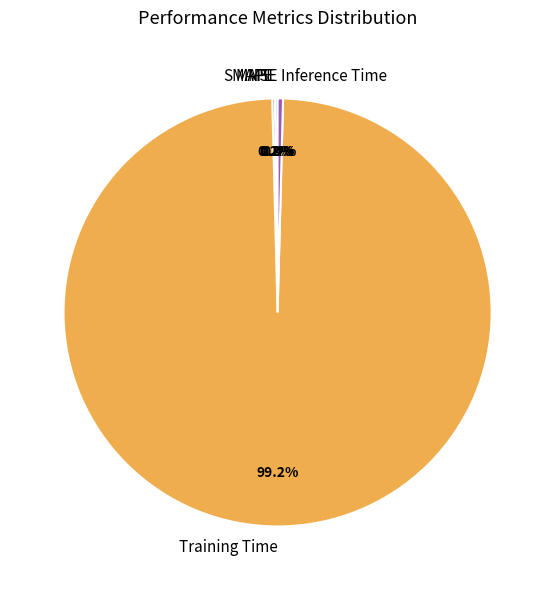

Which slice is the largest?

Training Time